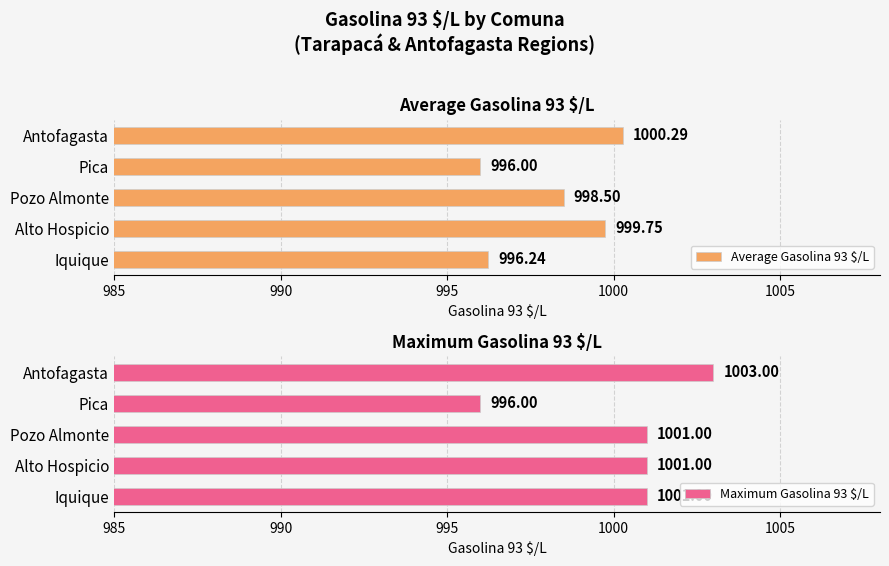

What is the difference between the maximum and minimum values in the Average Gasolina 93 $/L series?

4.3